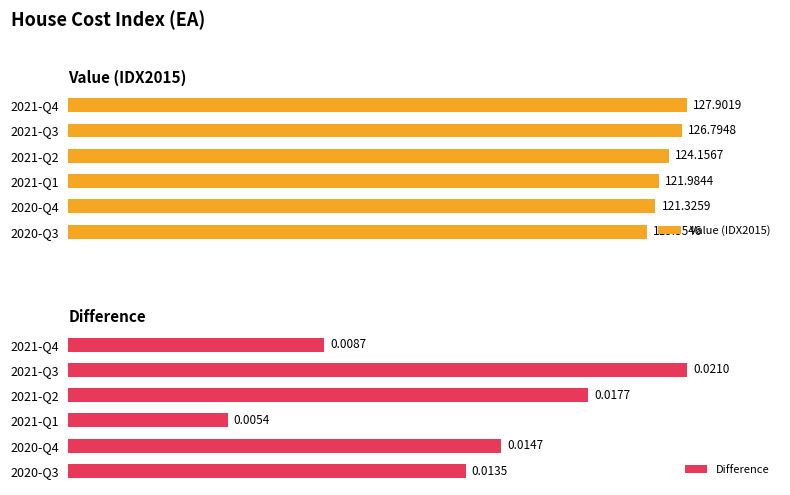

What is the total value across all series at 2021-Q2?

124.2